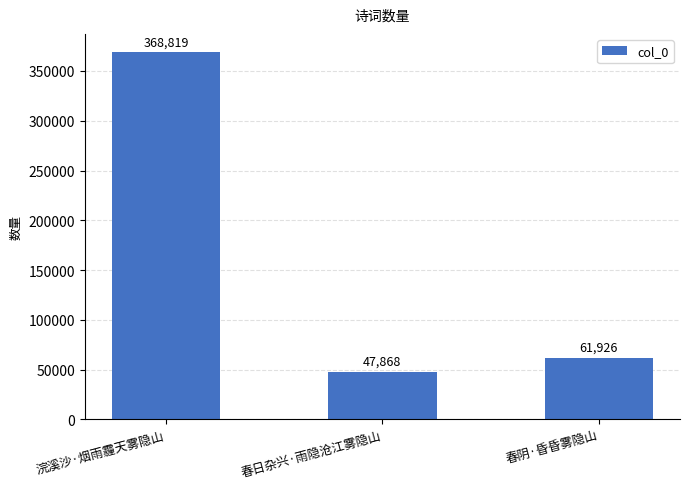

What is the change in value from 春日杂兴·雨隐沧江雾隐山 to 春阴·昏昏雾隐山?

+14058